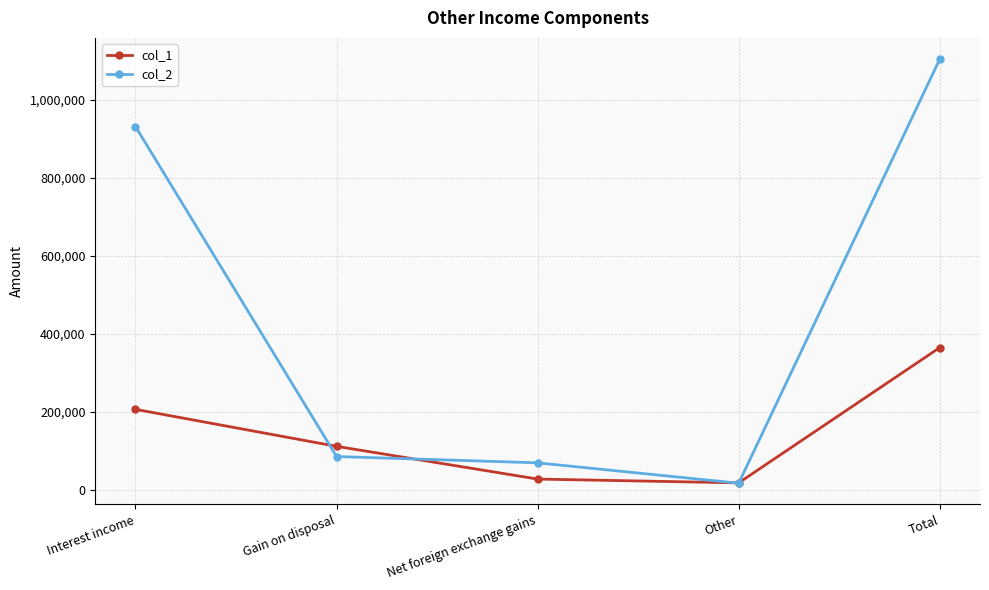

What is the label of the 5th point from the left?

Total